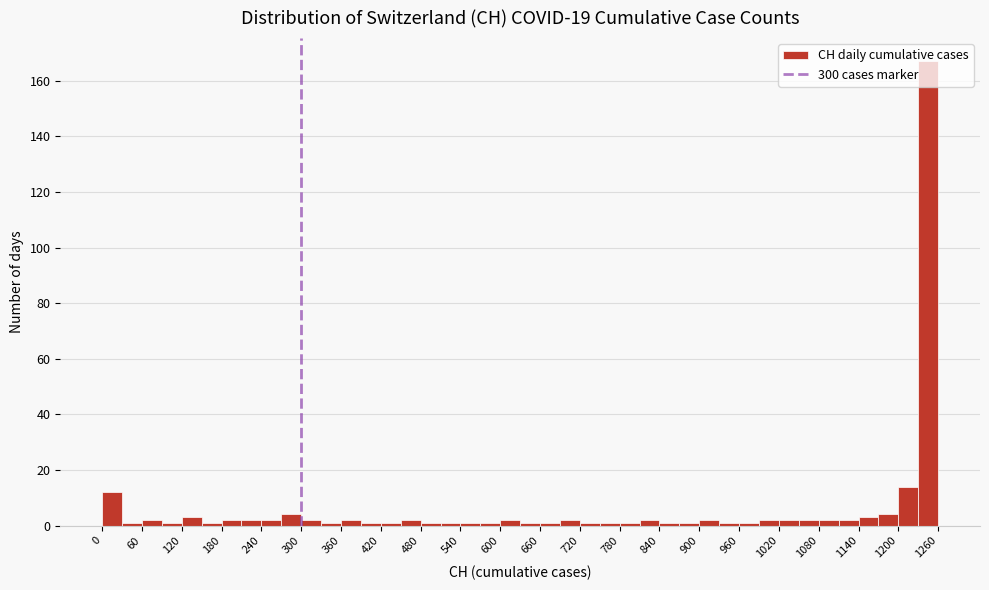

Read against the x-axis, roughly where is the centre of the tallest bar?

1250